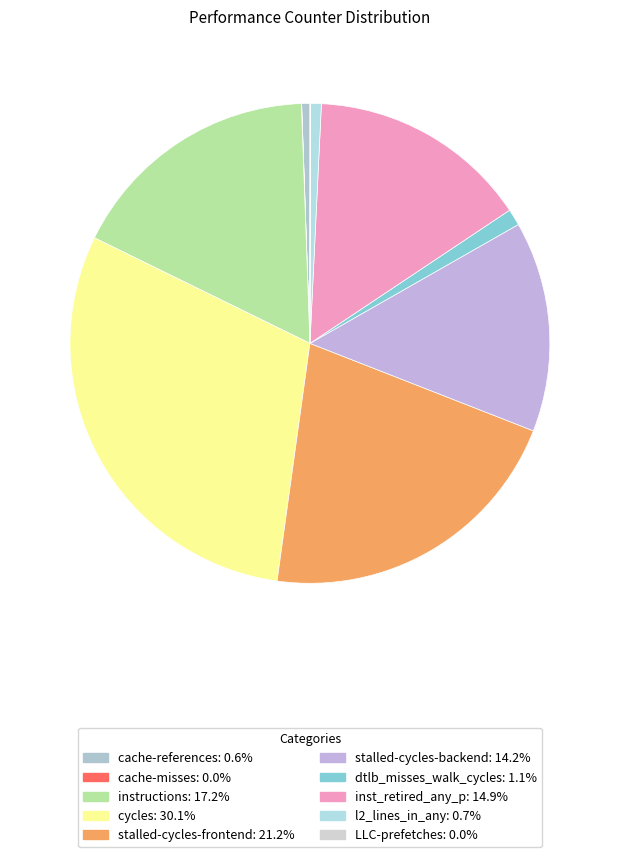

How many slices are in this pie chart?

10